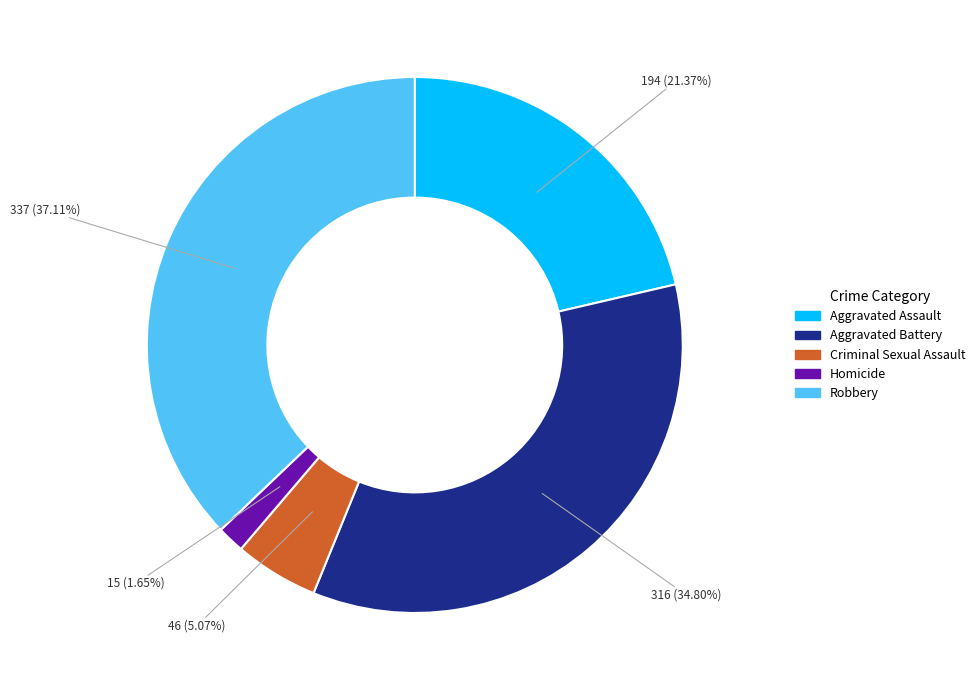

The Aggravated Assault slice represents 33% of the pie. True or false?

False